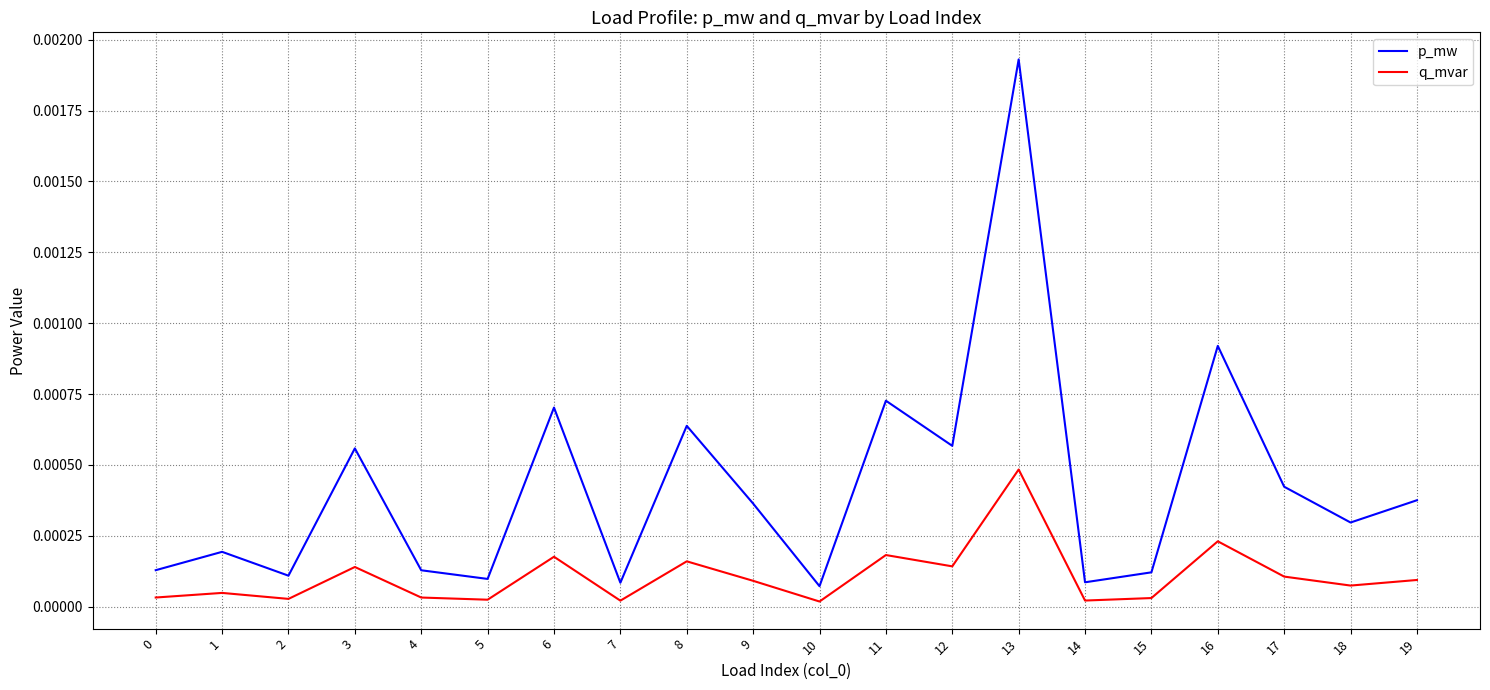

How many lines are shown in the chart?

2